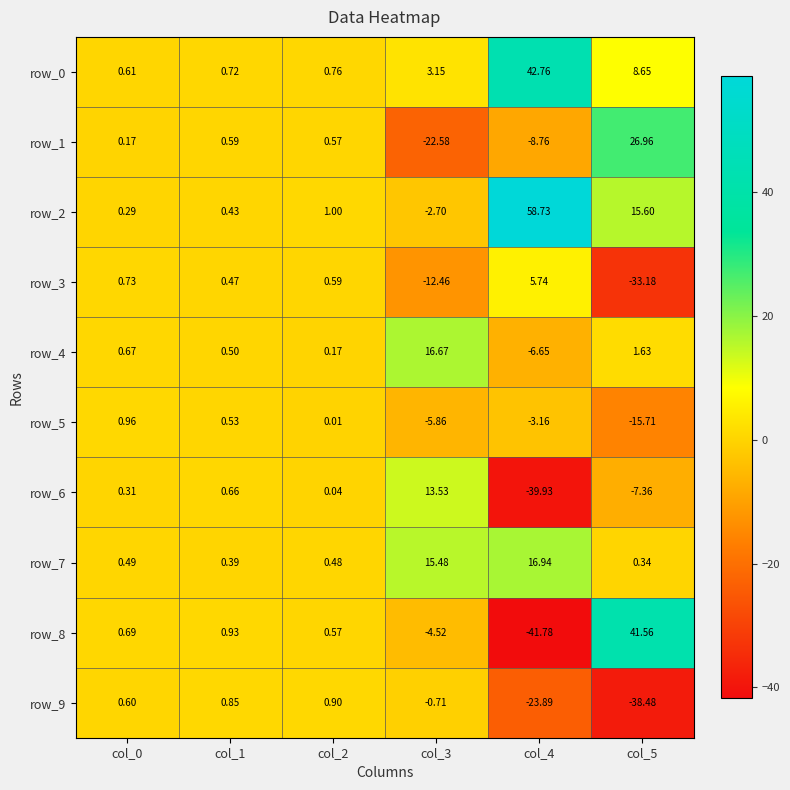

What is the difference between the maximum and minimum values in the row_9 series?

39.4